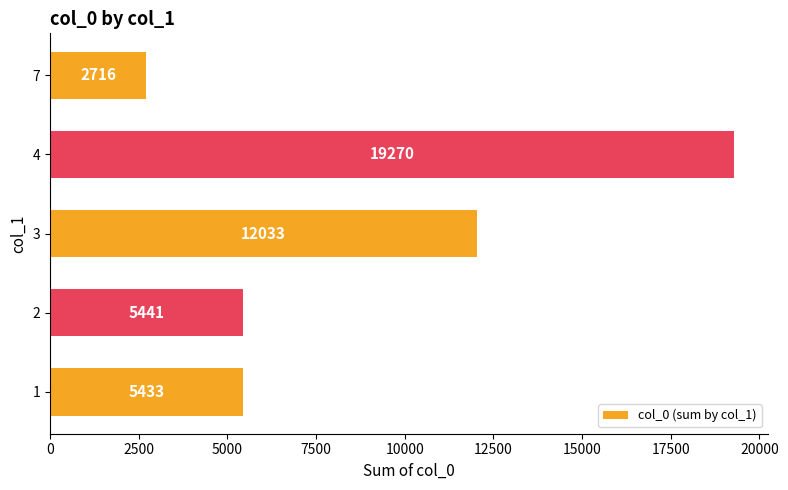

Reading top to bottom, what are all the values shown in this chart?

2716	19270	12033	5441	5433